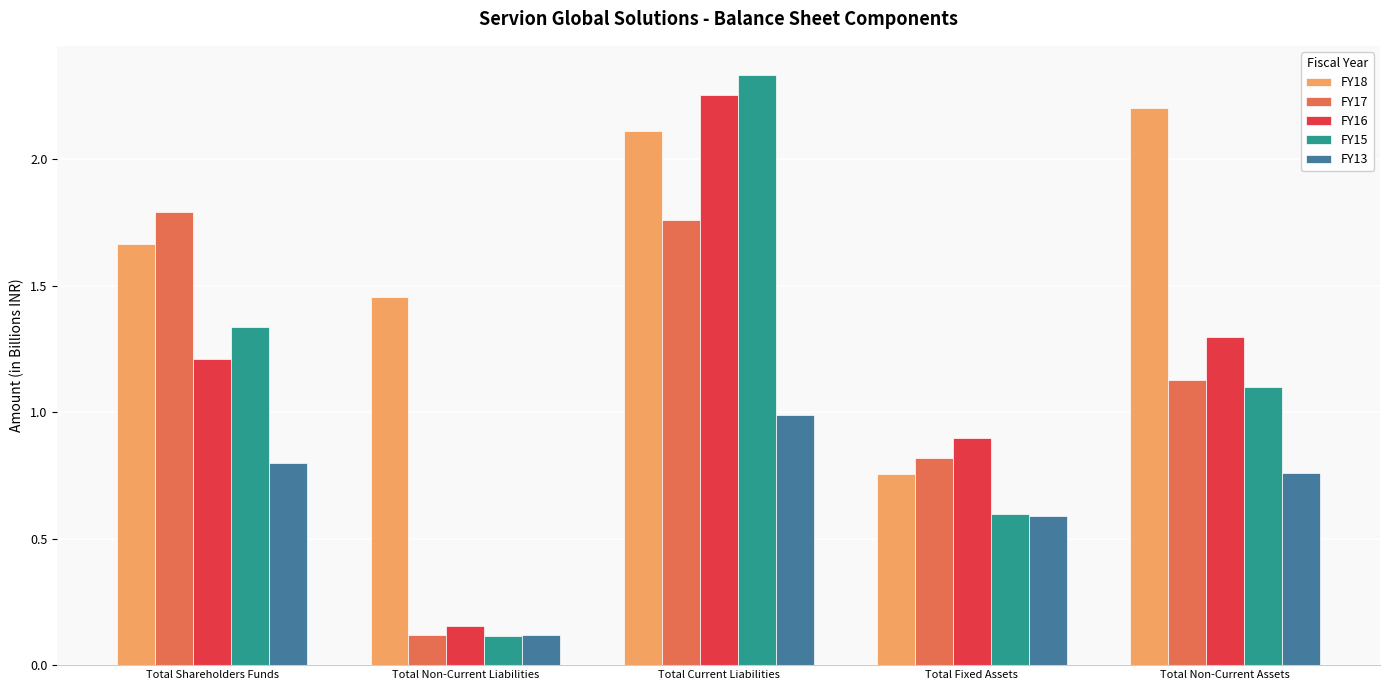

How many bars are there in each group?

5